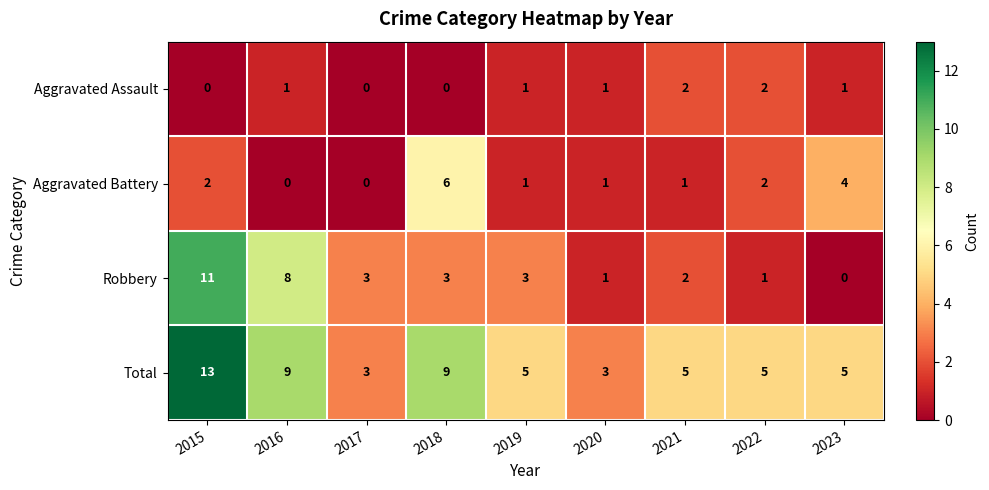

Rank the series by their average value, from highest to lowest.

Total, Robbery, Aggravated Battery, Aggravated Assault